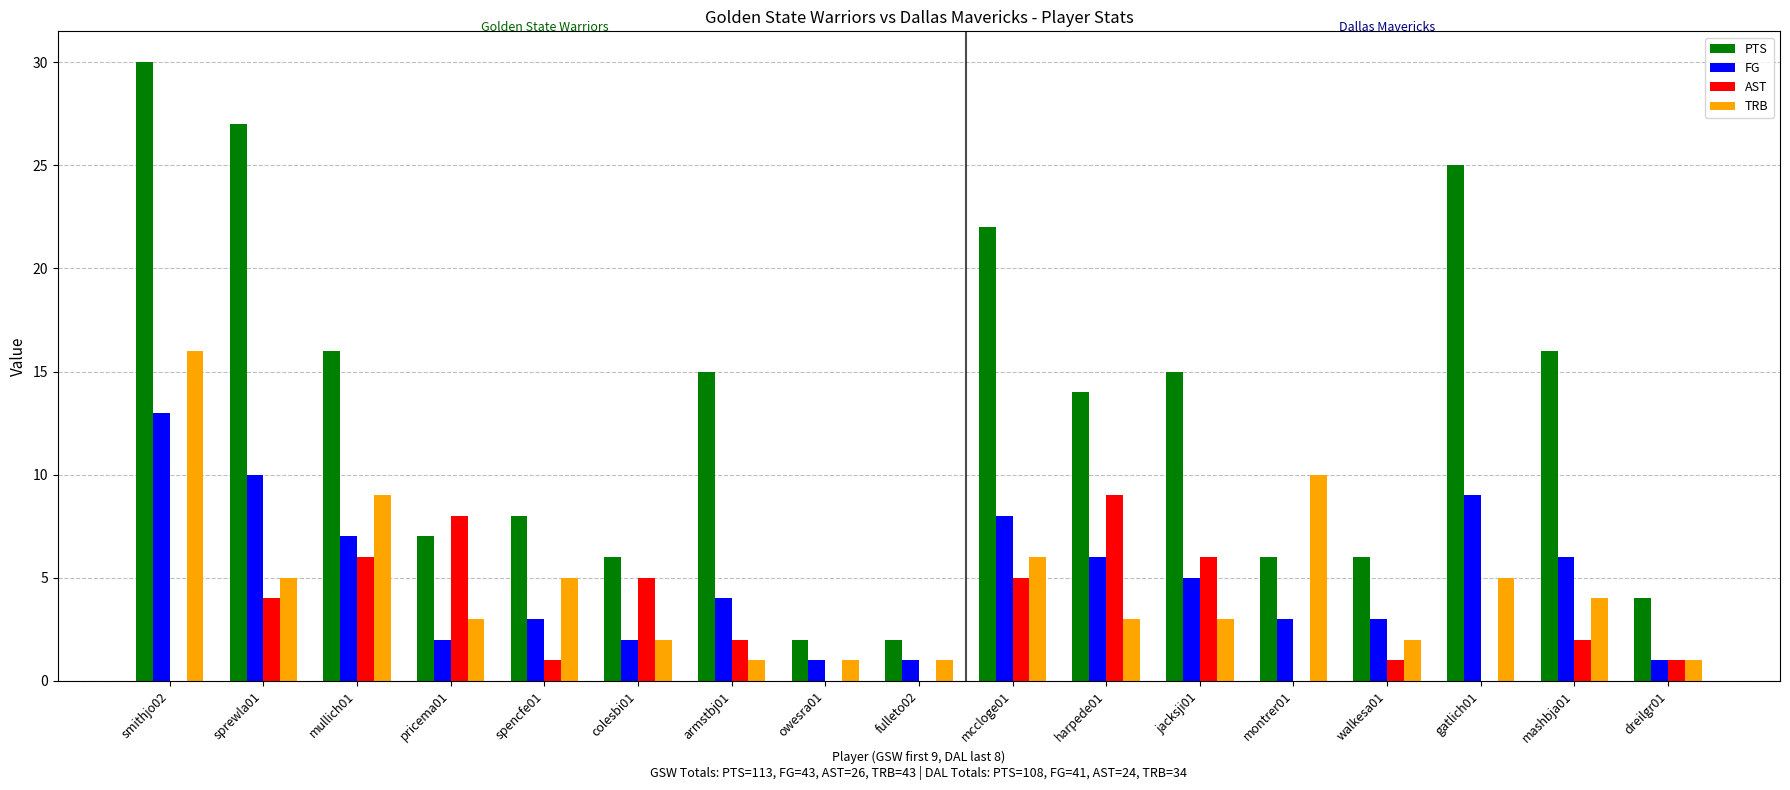

Does the chart contain stacked bars?

No